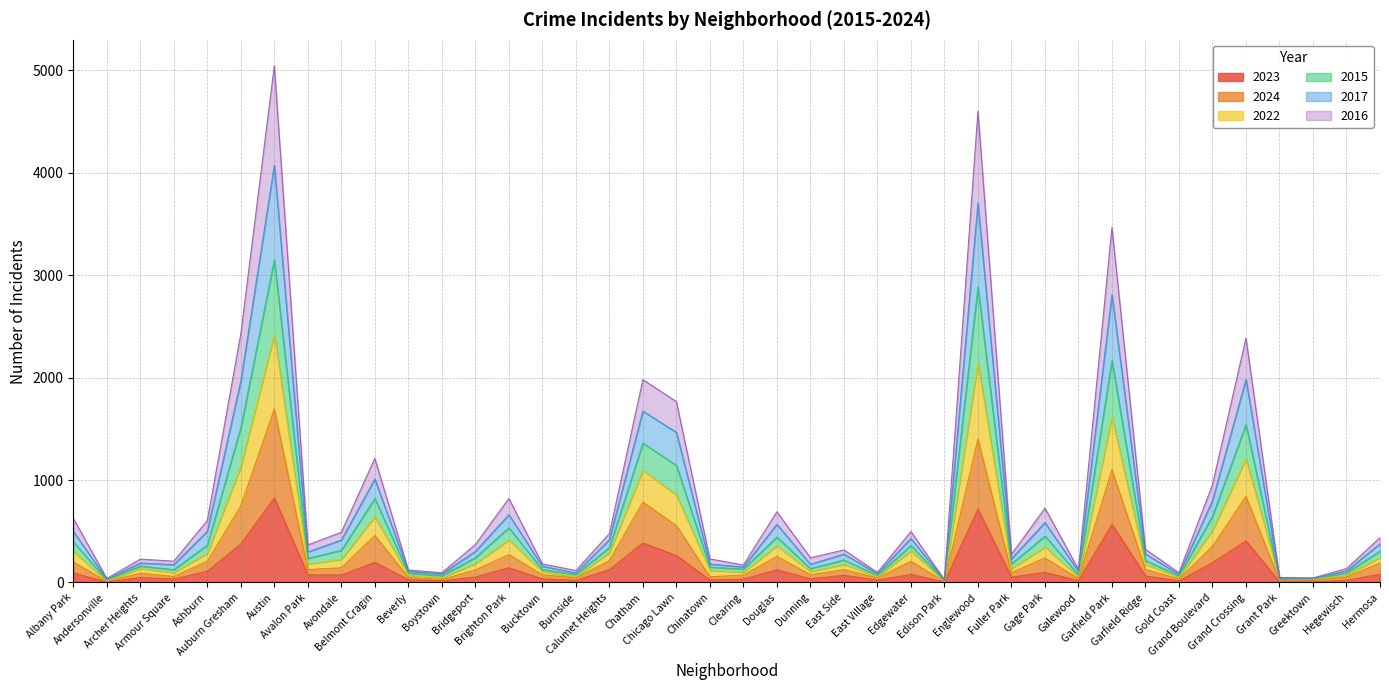

Which series changed the most between East Village and Hermosa?

2015